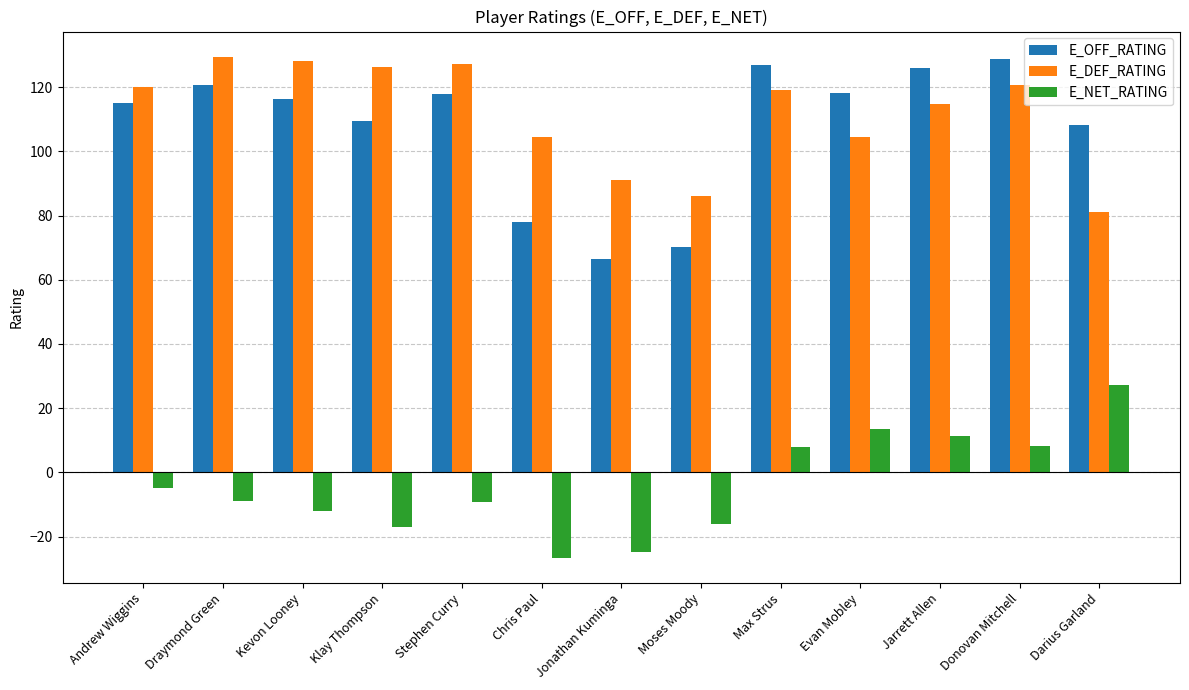

At how many categories does at least one series exceed 0?

13